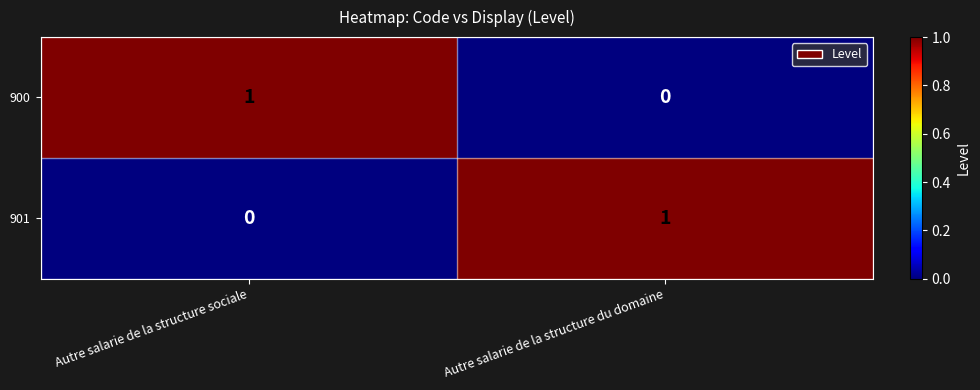

True or false: 901 has a value of 0 at Autre salarie de la structure sociale.

True